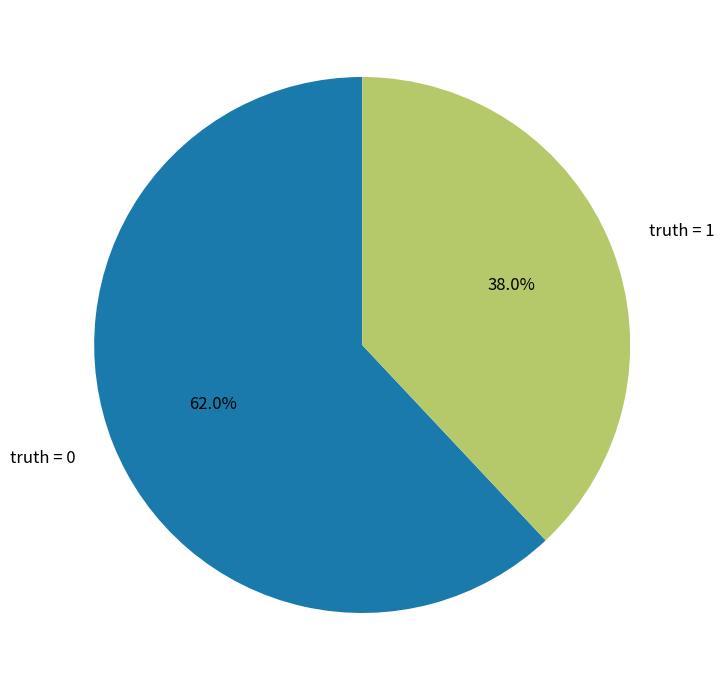

Which slice represents more than half of the pie?

truth = 0